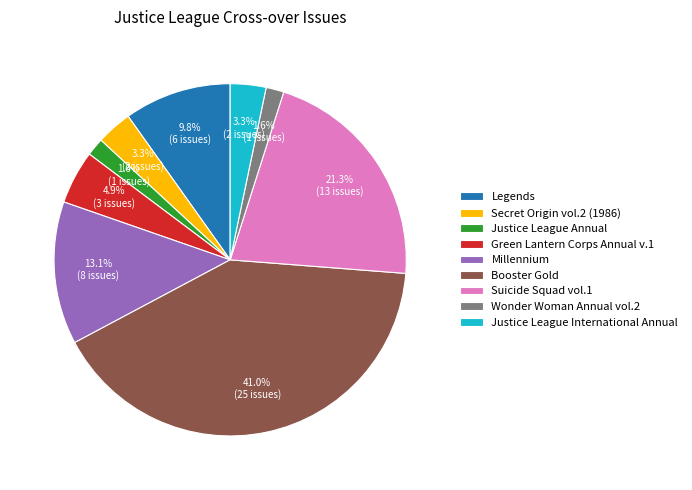

How many slices are in this pie chart?

9